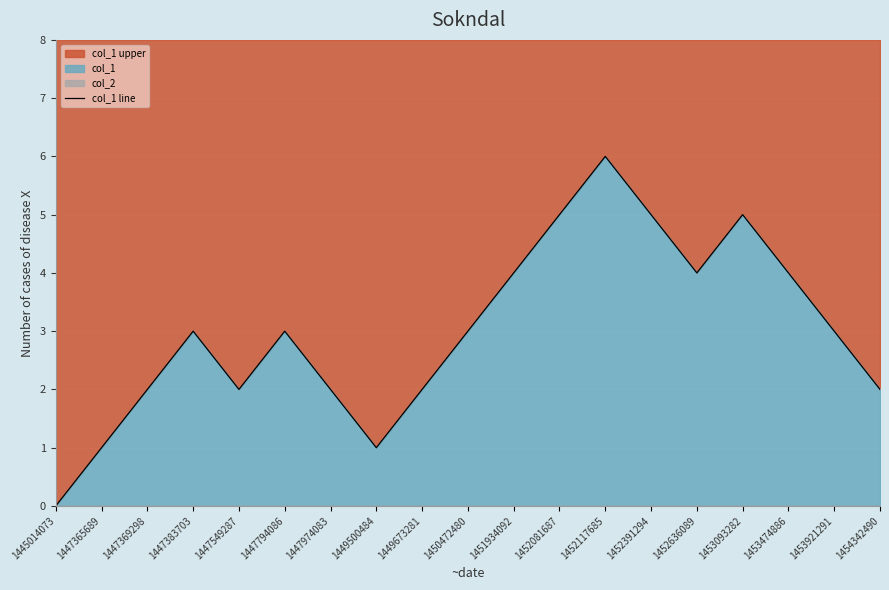

How many interior local peaks (higher than both neighbors) does the data have?

4